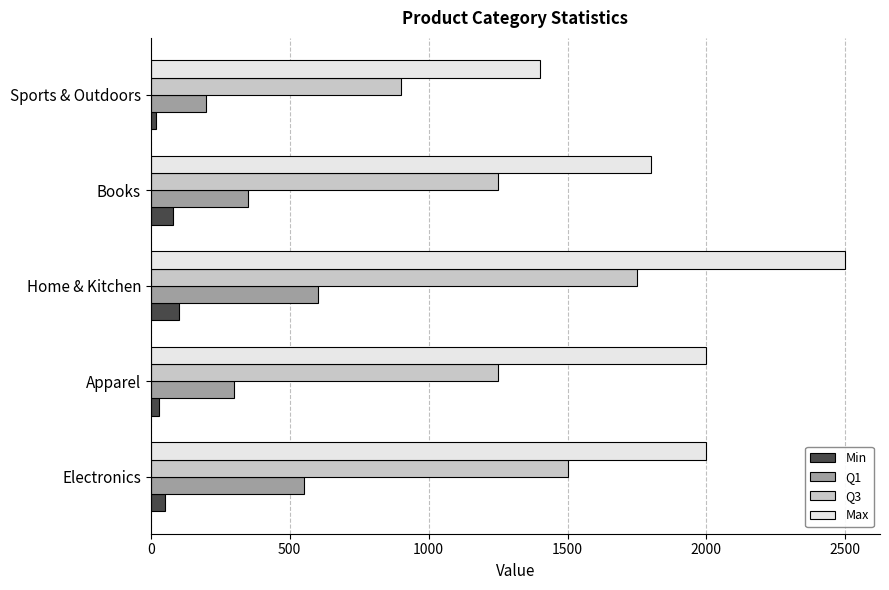

Count the number of categories in the chart.

5